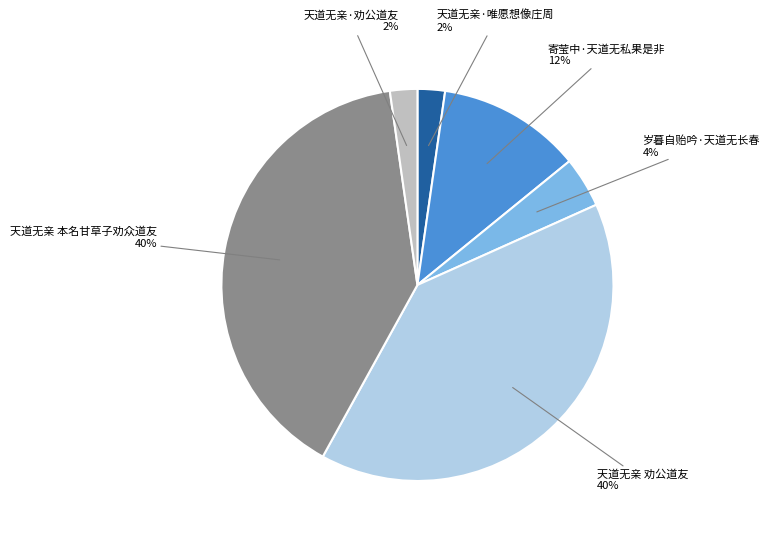

Is there a majority slice in this chart?

No